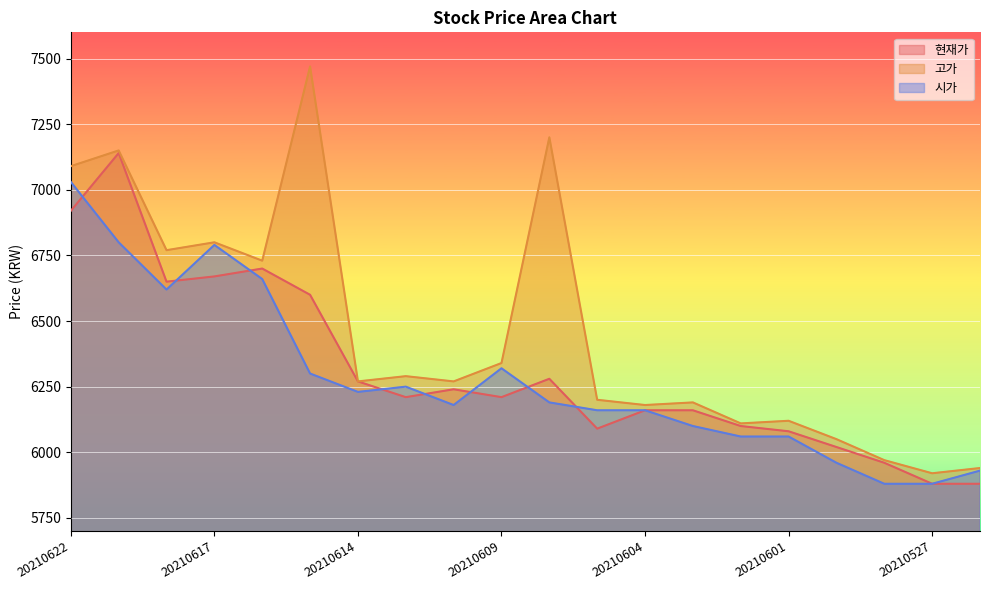

How many lines are shown in the chart?

3